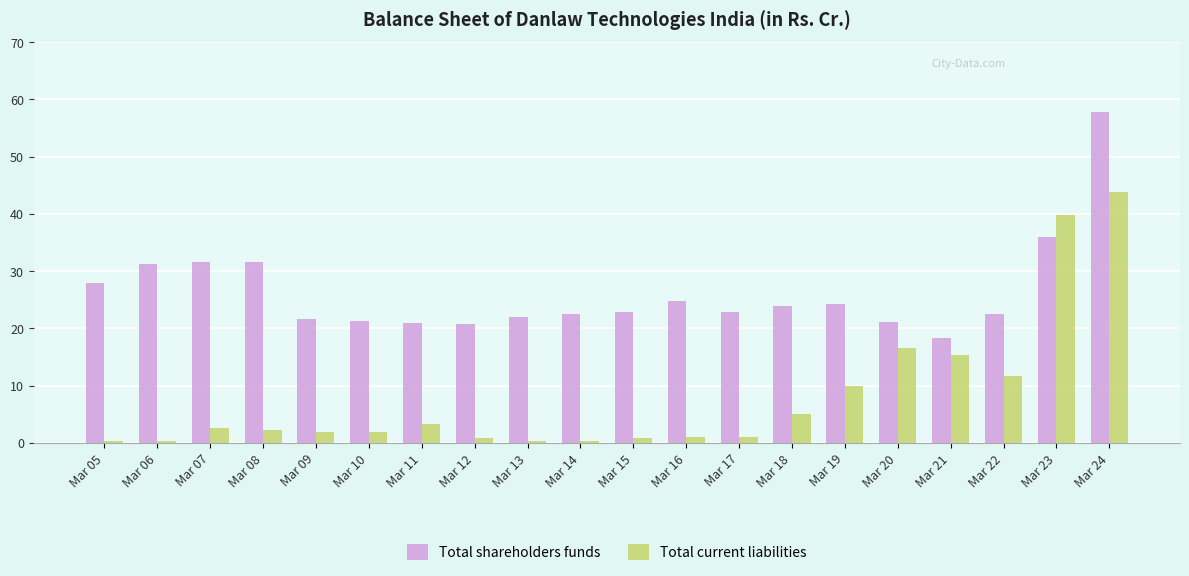

Rank the series by their average value, from highest to lowest.

Total shareholders funds, Total current liabilities